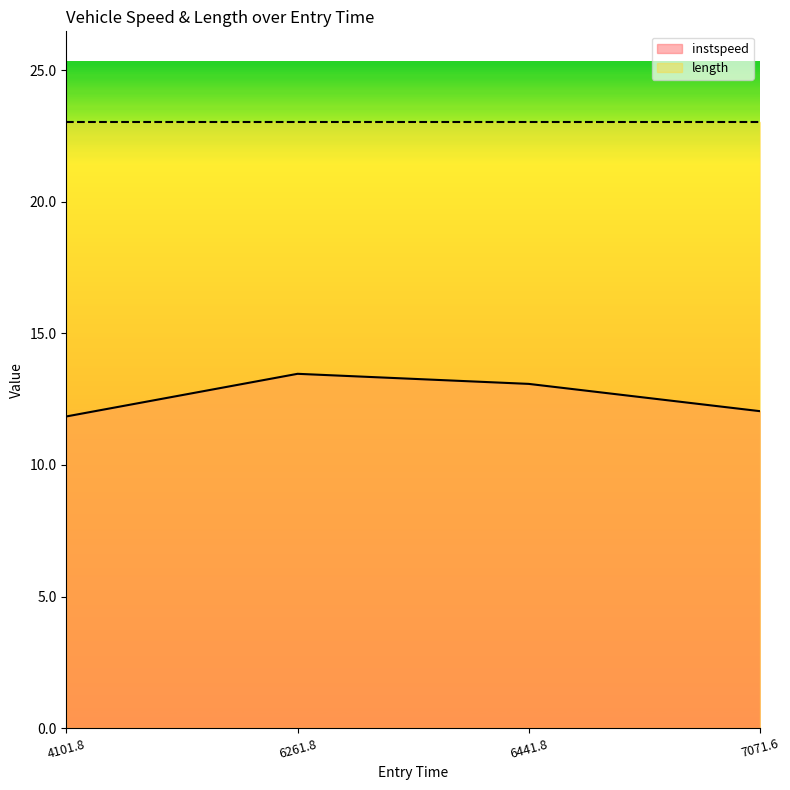

What is the value of the 2nd point from the left?

13.5